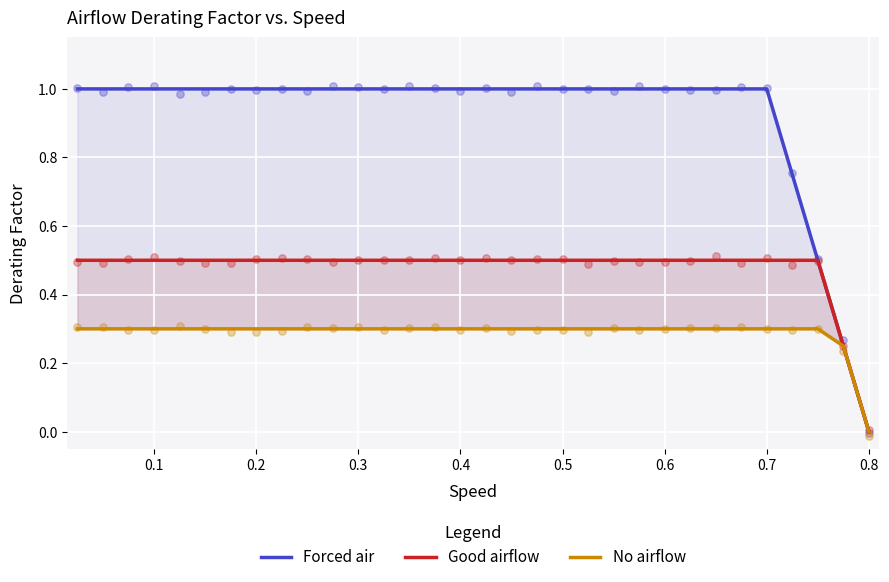

Which series has the largest total across all categories?

Forced air